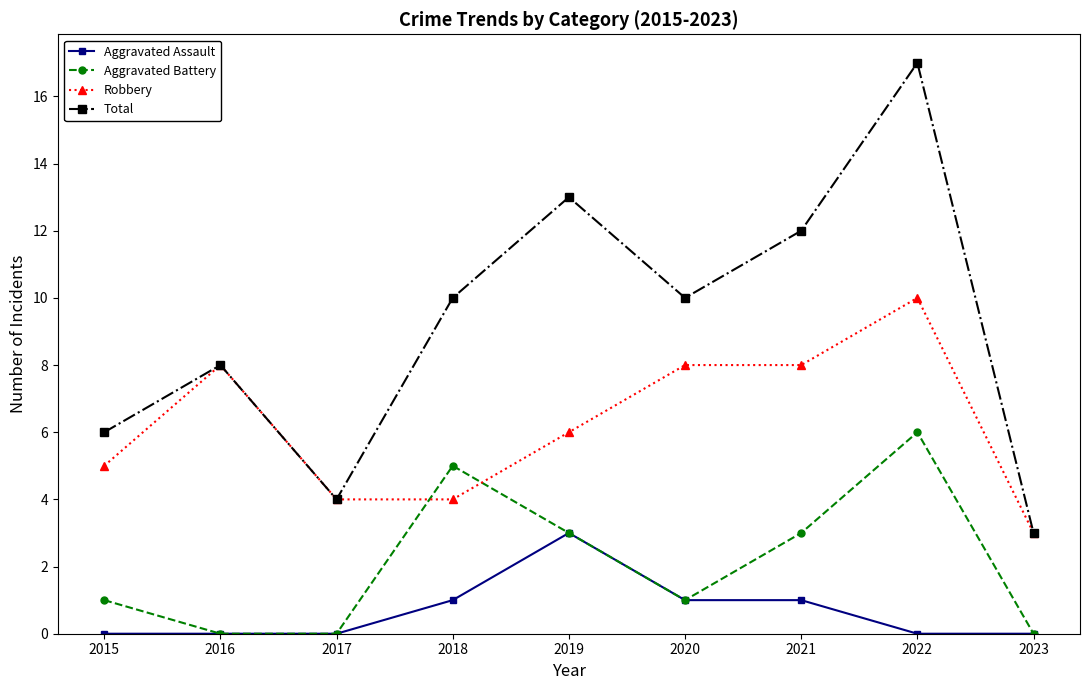

At how many categories does at least one series exceed 5?

7